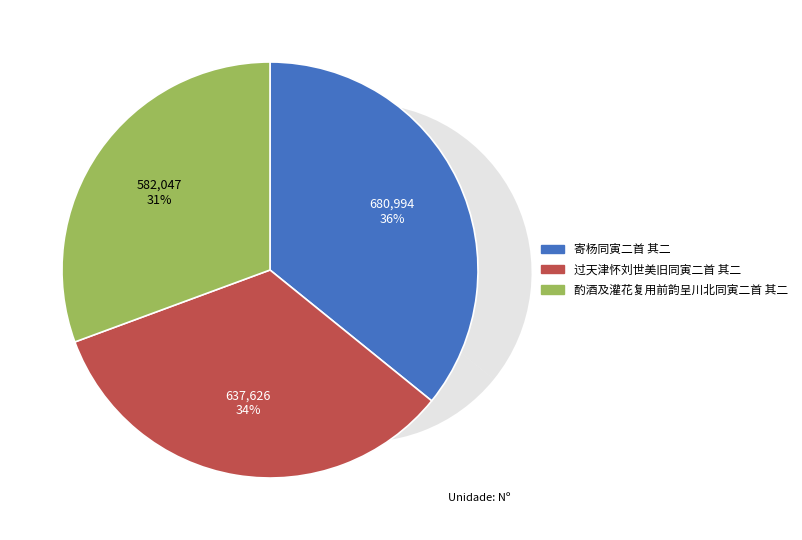

Is 过天津怀刘世美旧同寅二首 其二 the majority of the pie?

No